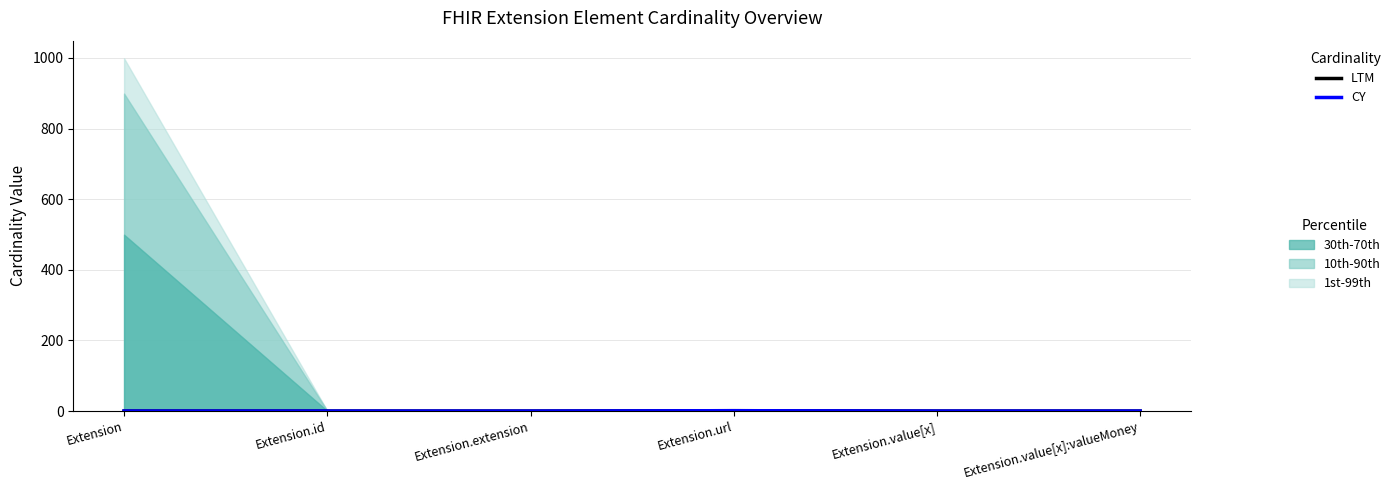

Where is CY nearest to the value 0?

Extension